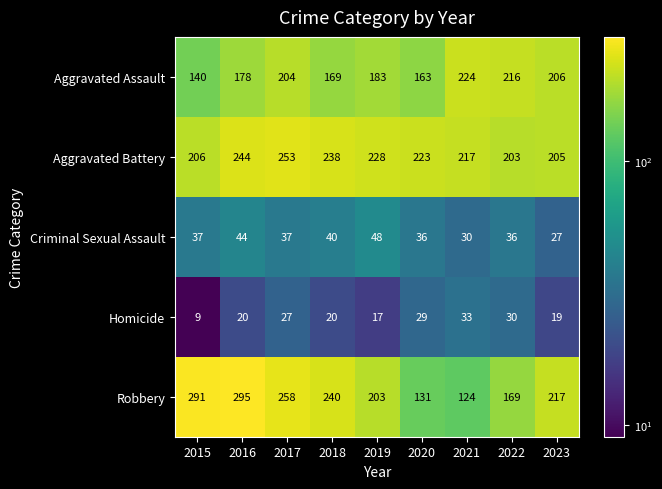

What is the spread (max minus min) of values at 2023?

198